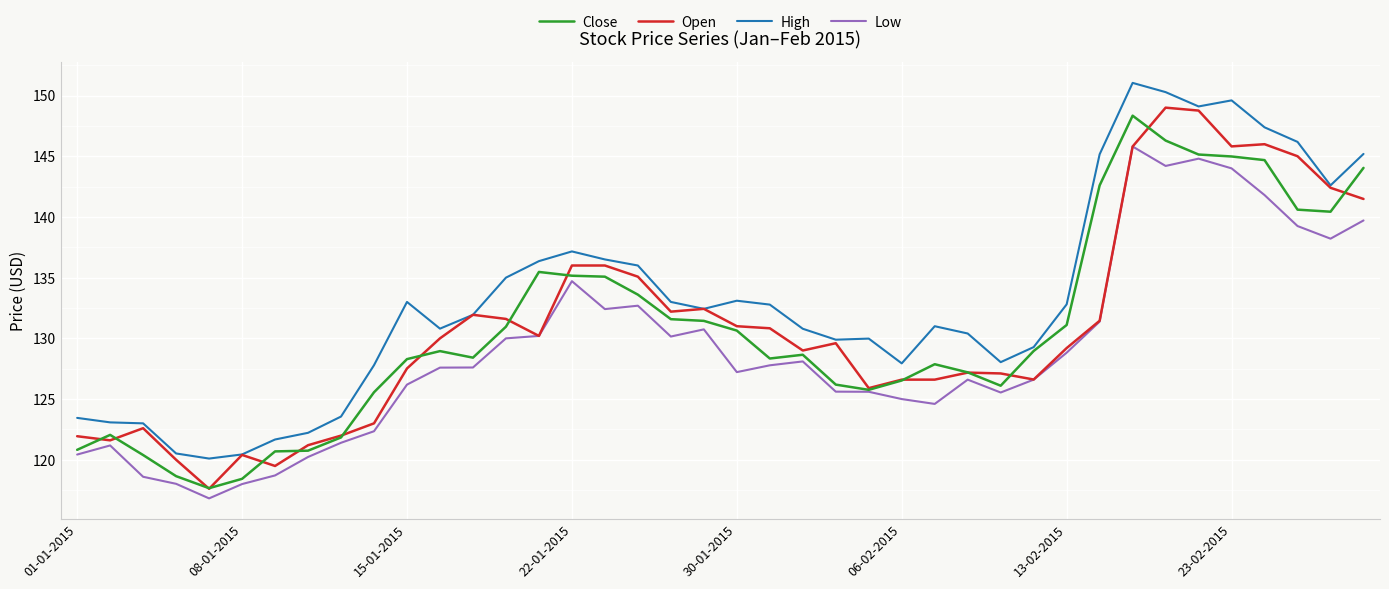

What is the average value of the Close series?

130.8